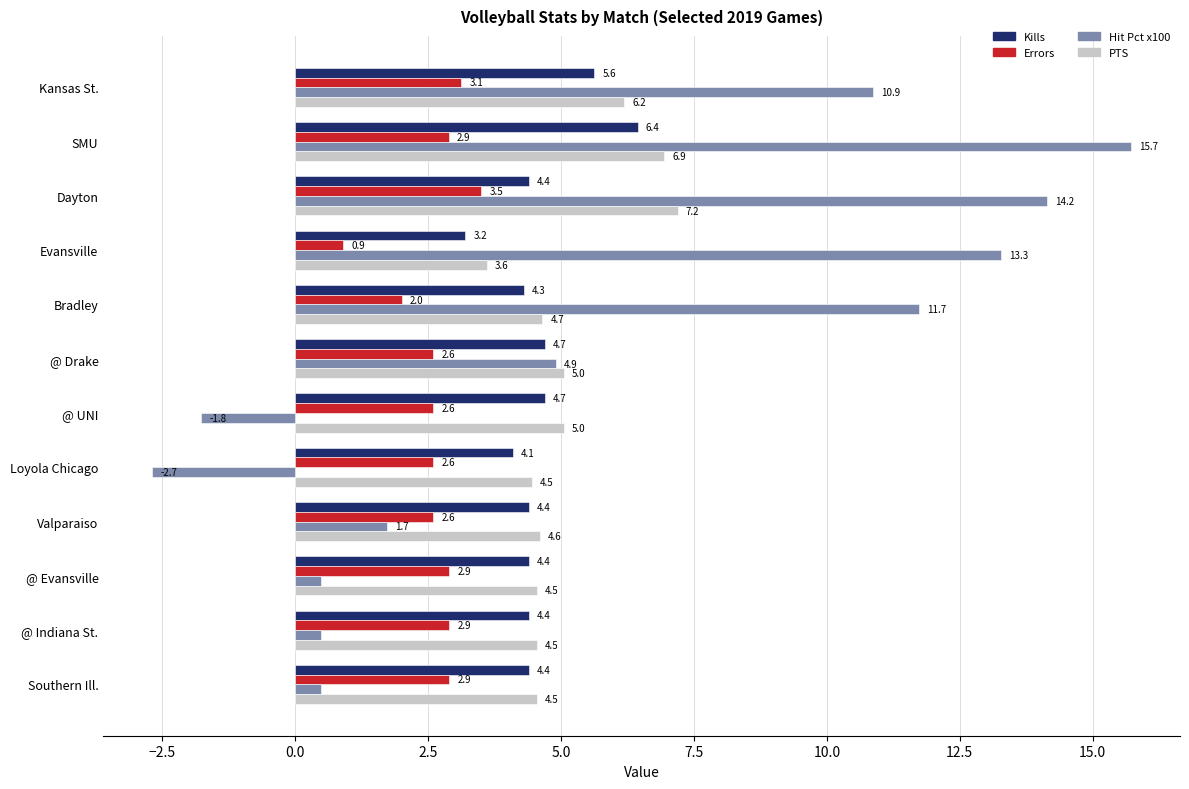

What value does the Kills series have at @ Drake?

4.7